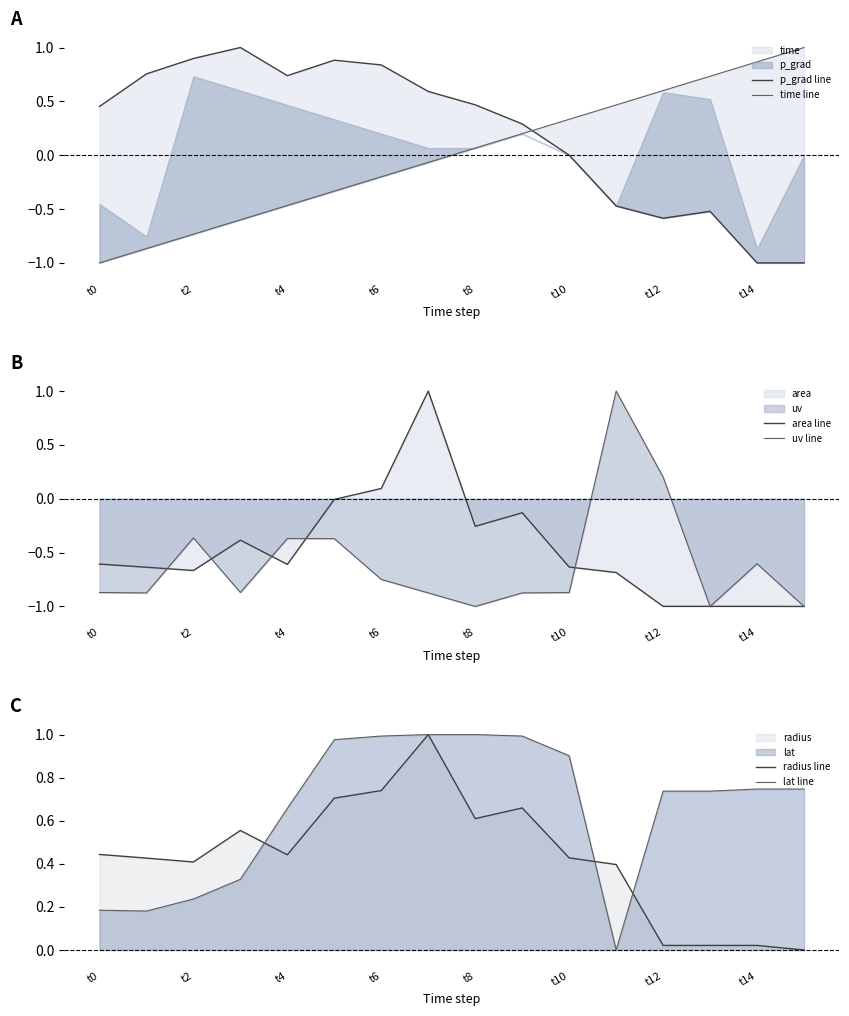

How many intersections are there between radius line and uv line?

2